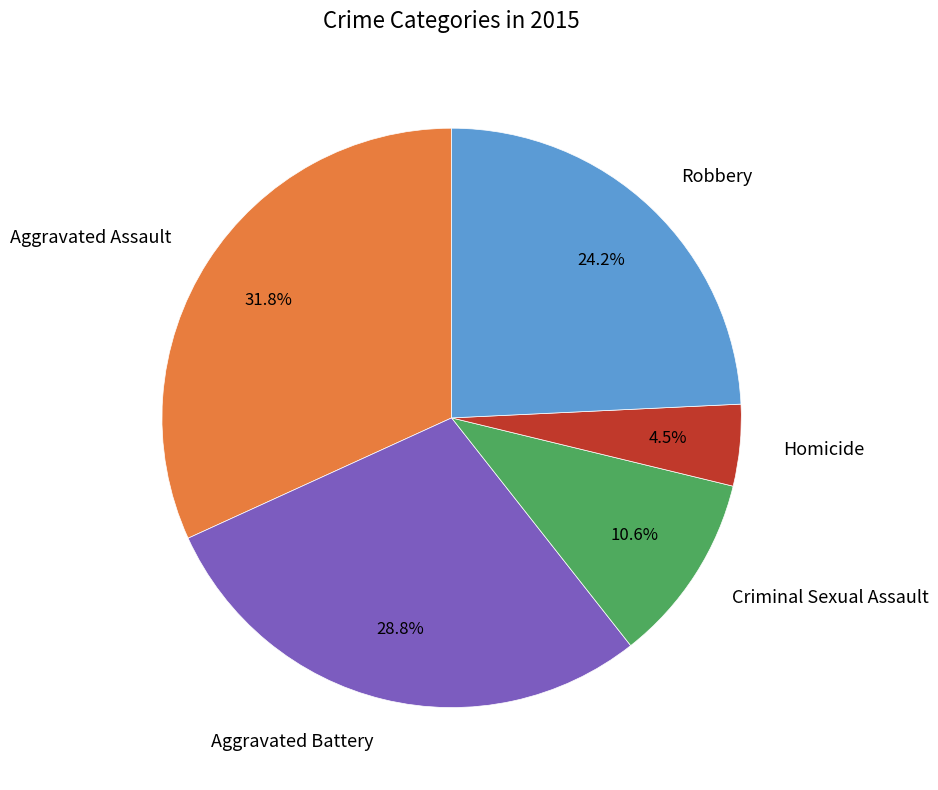

To the nearest percent, what is the difference between the Homicide and Criminal Sexual Assault slice percentages?

6%